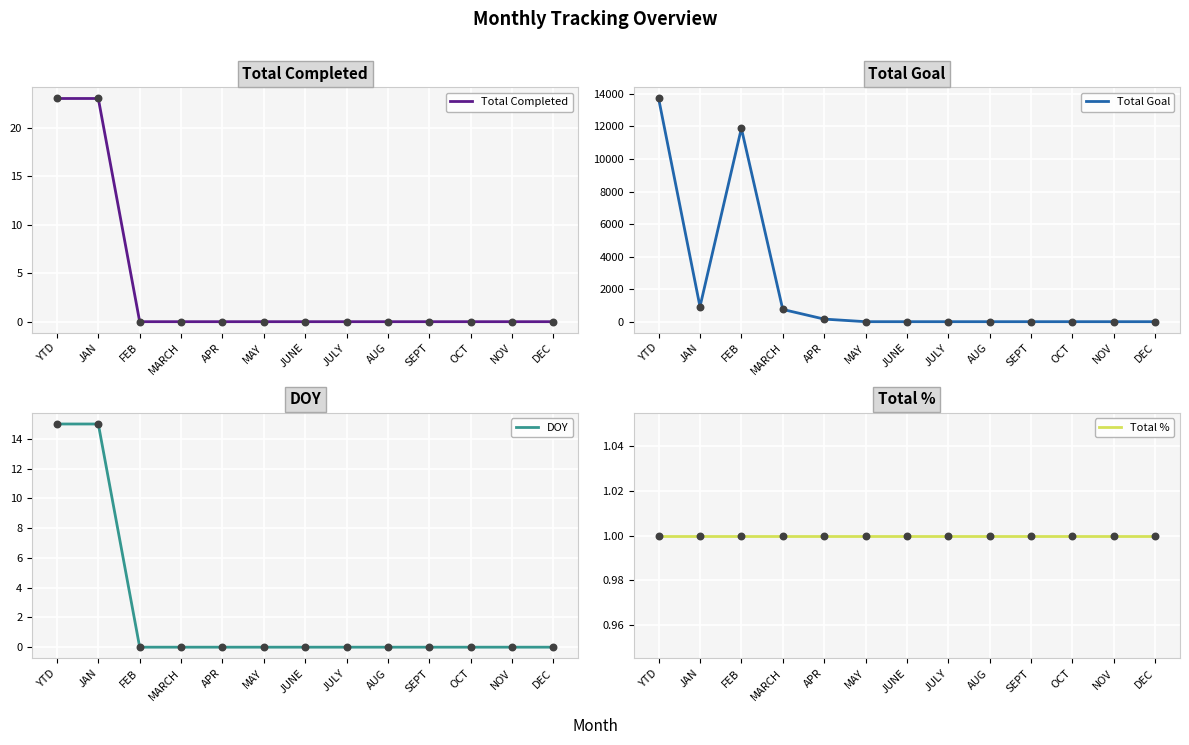

What are all the series names shown in the legend?

Total Completed, Total Goal, DOY, Total %